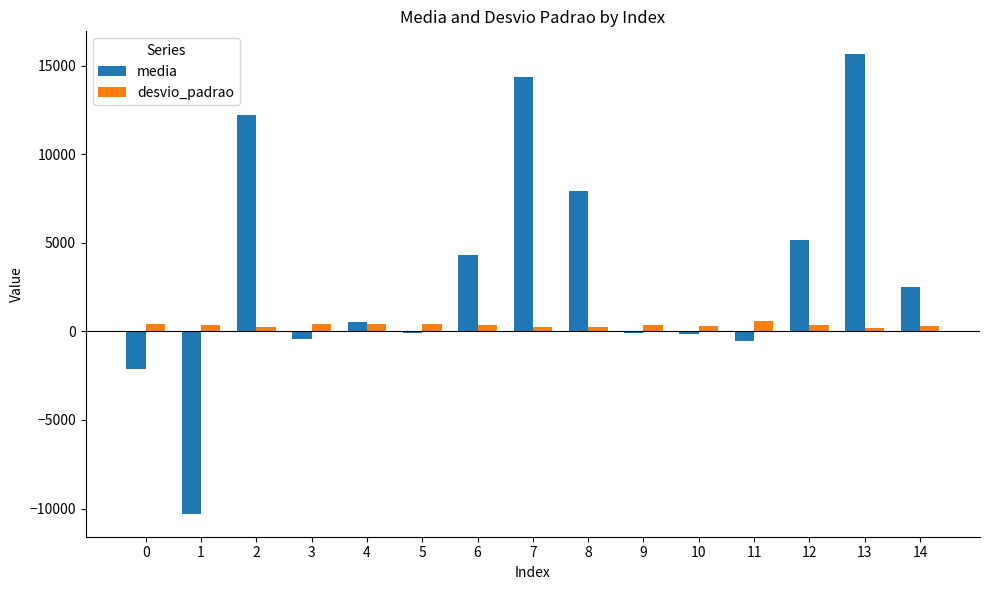

Rank the series by their average value, from lowest to highest.

desvio_padrao, media